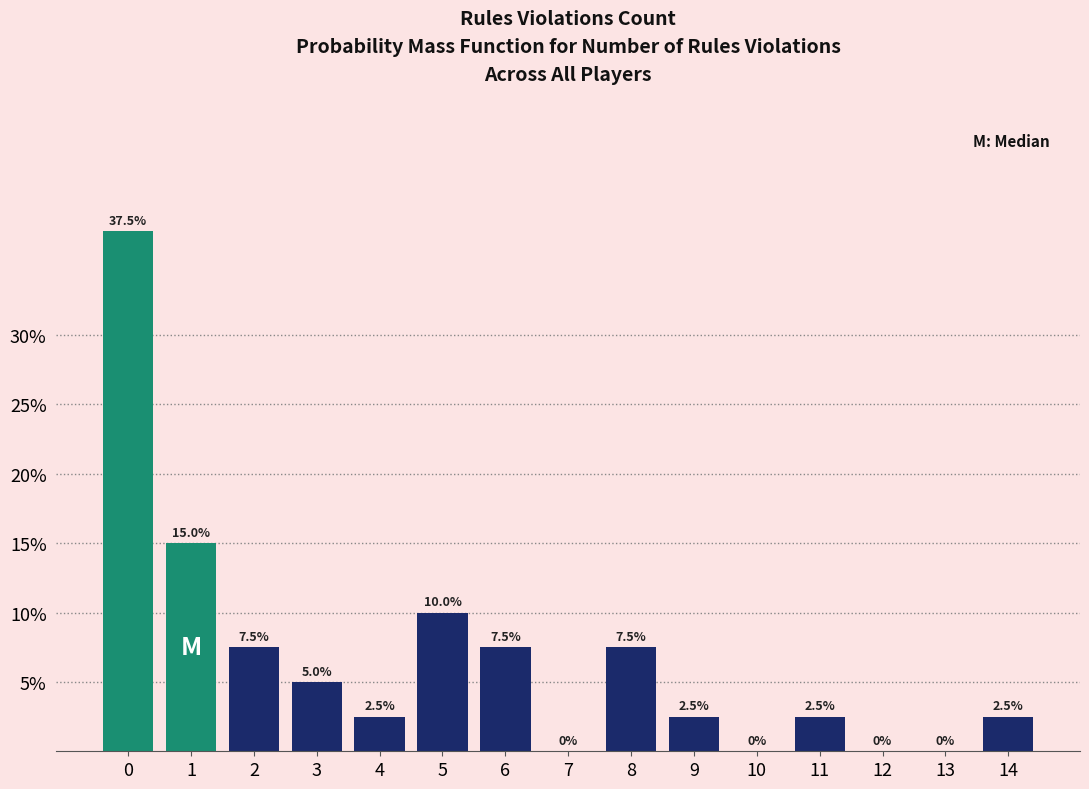

Reading left to right, what are all the values shown in this chart?

0=37.5	1=15.0	2=7.5	3=5.0	4=2.5	5=10.0	6=7.5	7=0.0	8=7.5	9=2.5	10=0.0	11=2.5	12=0.0	13=0.0	14=2.5